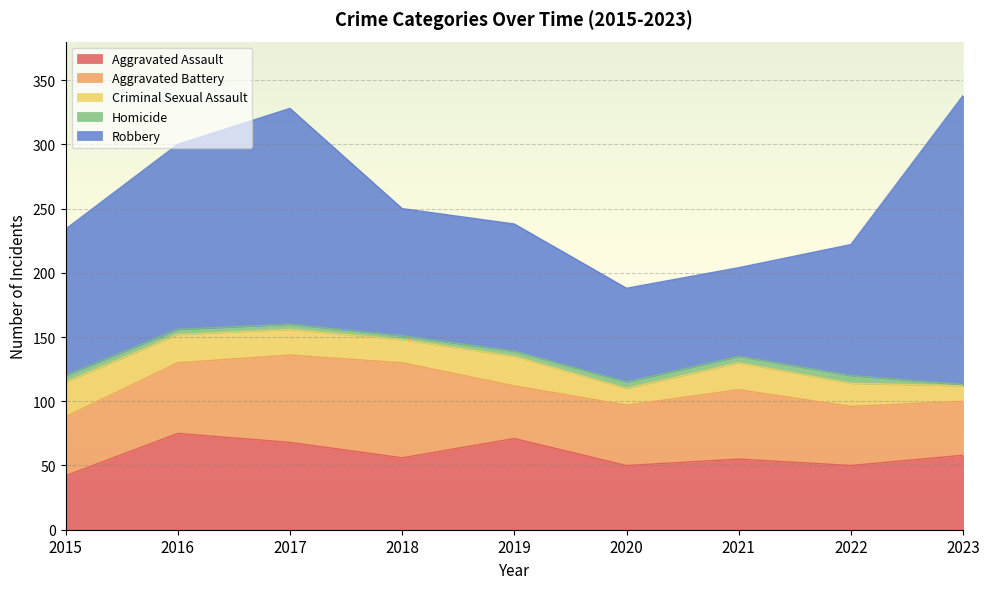

What is the approximate value of Aggravated Battery at 2022?

46